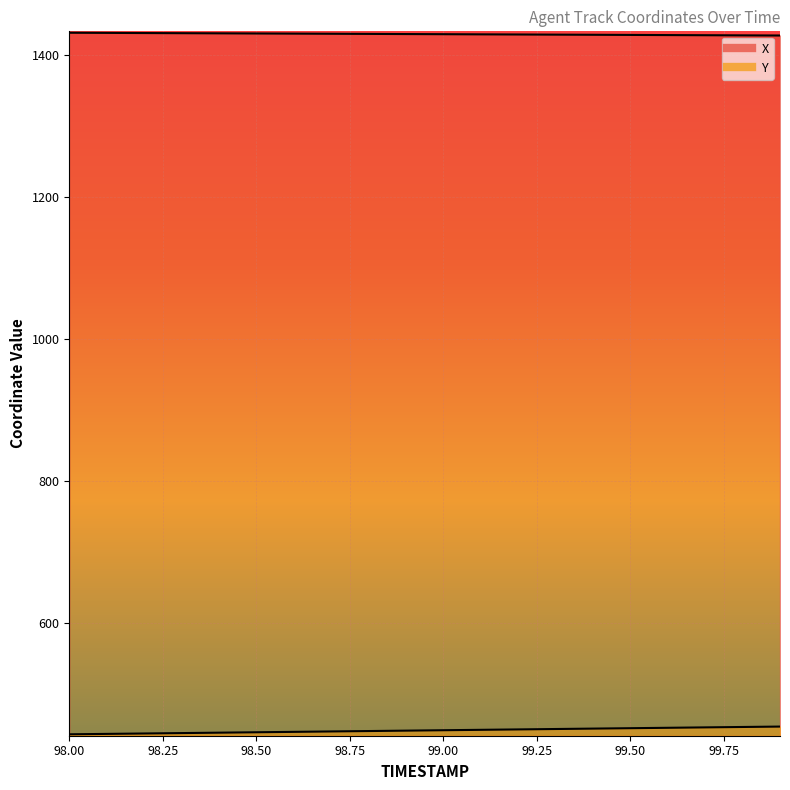

What is the value of the X point at the 7th from the left?

1430.5